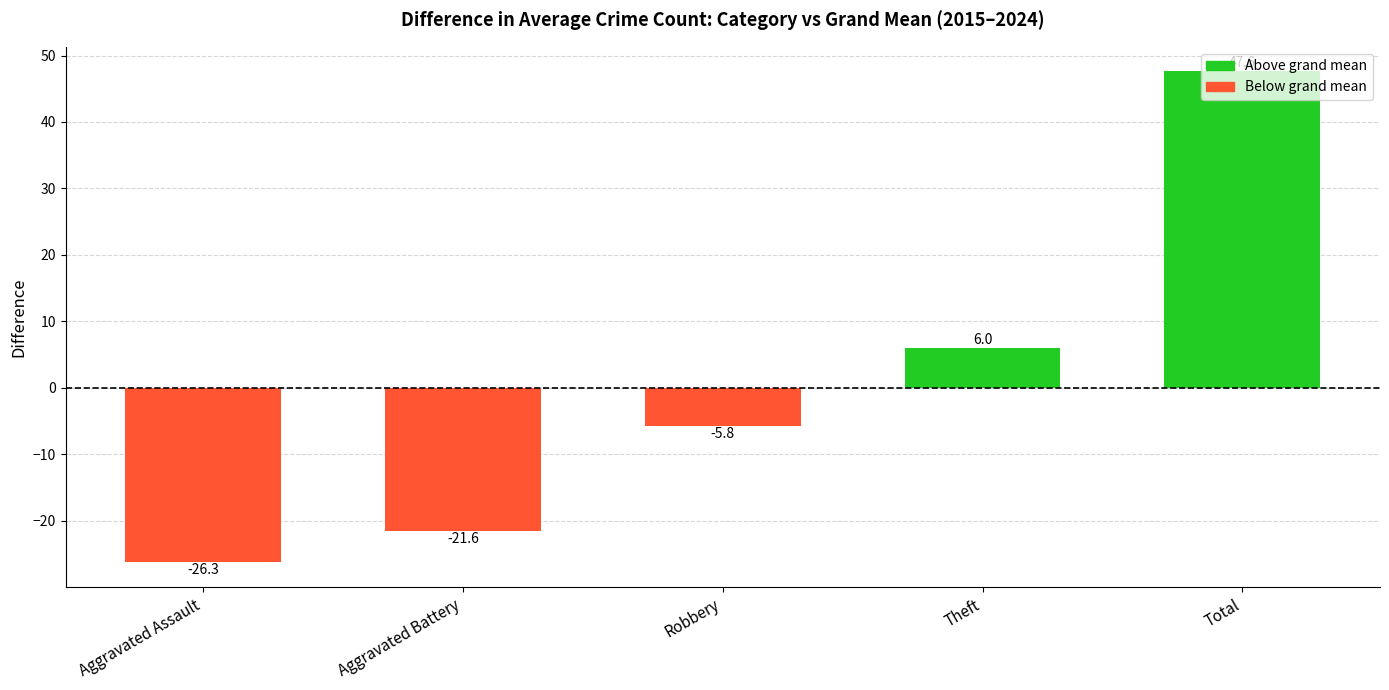

Rank the categories by value from highest to lowest.

Total, Theft, Robbery, Aggravated Battery, Aggravated Assault